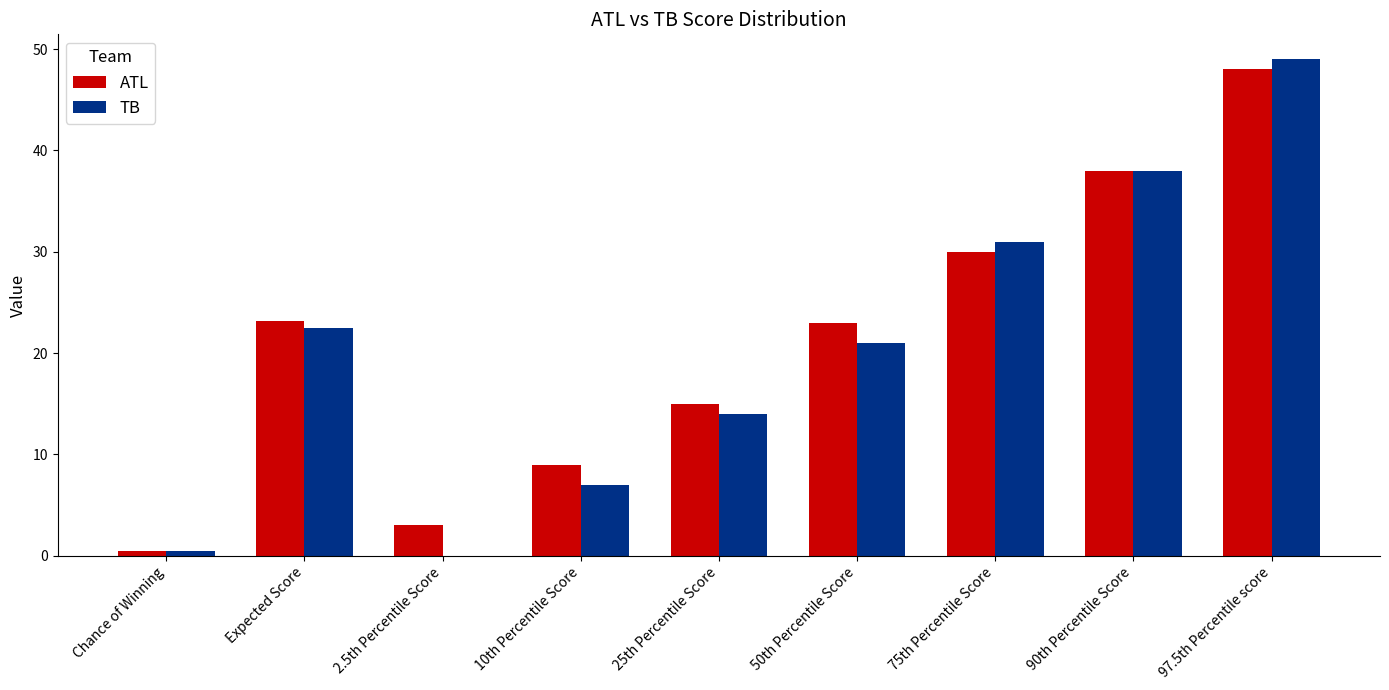

What is the highest value of the TB series?

49.0